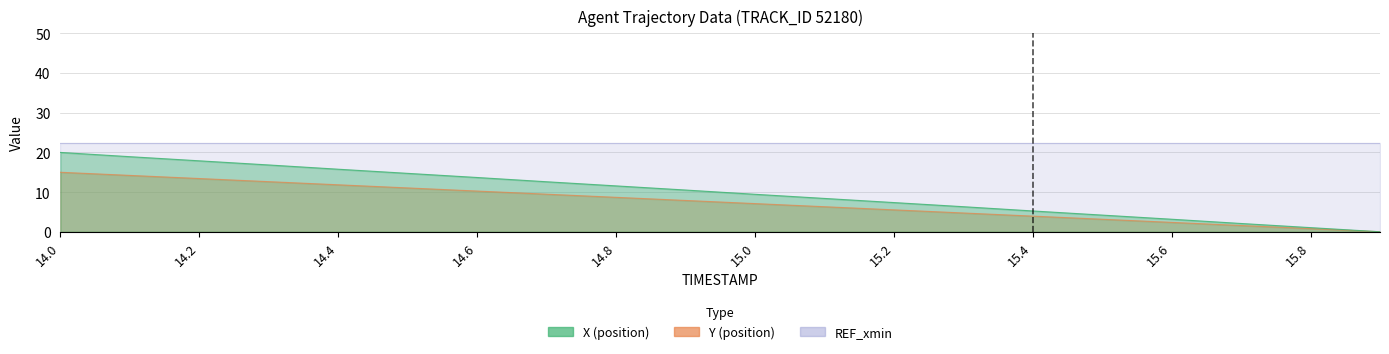

How many categories are shown in the chart?

20